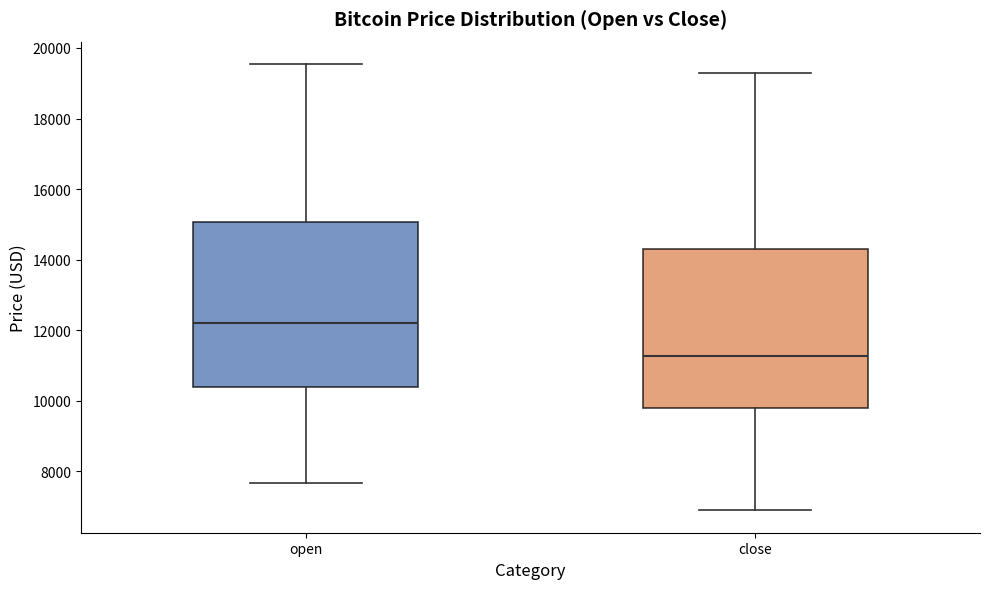

Where is the lower edge of the box for open on the y-axis? The values are not printed on the chart, so give them approximately, as read against the axis.

10400